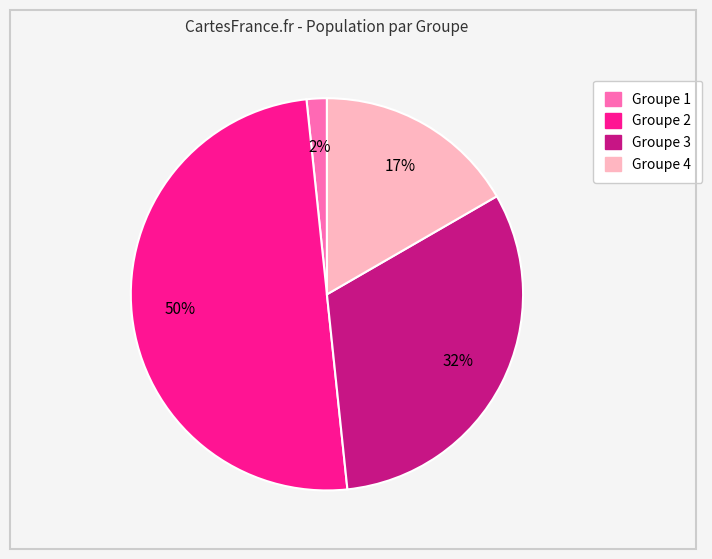

To the nearest percent, what is the average slice percentage?

25%